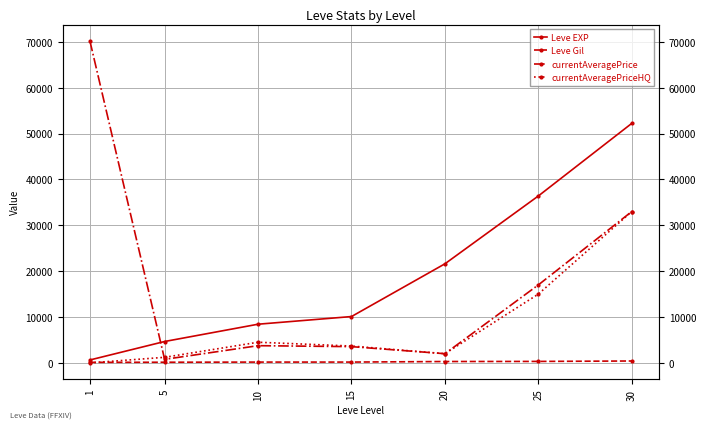

What is the value of the Leve Gil point at the 5th from the left?

295.0